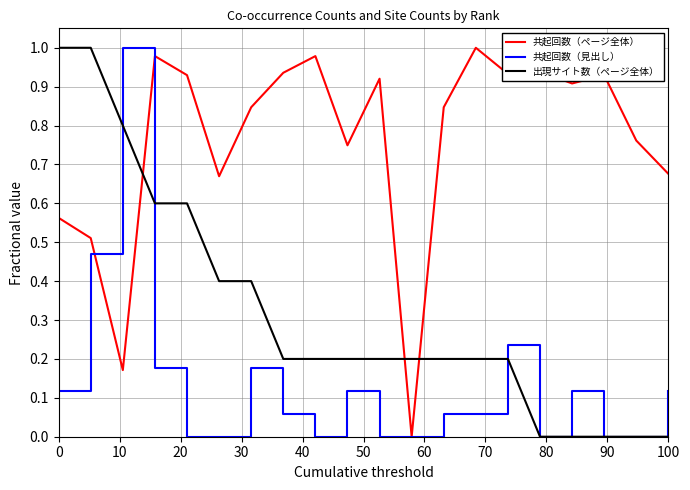

True or false: 出現サイト数（ページ全体） and 共起回数（見出し） cross at least once.

True